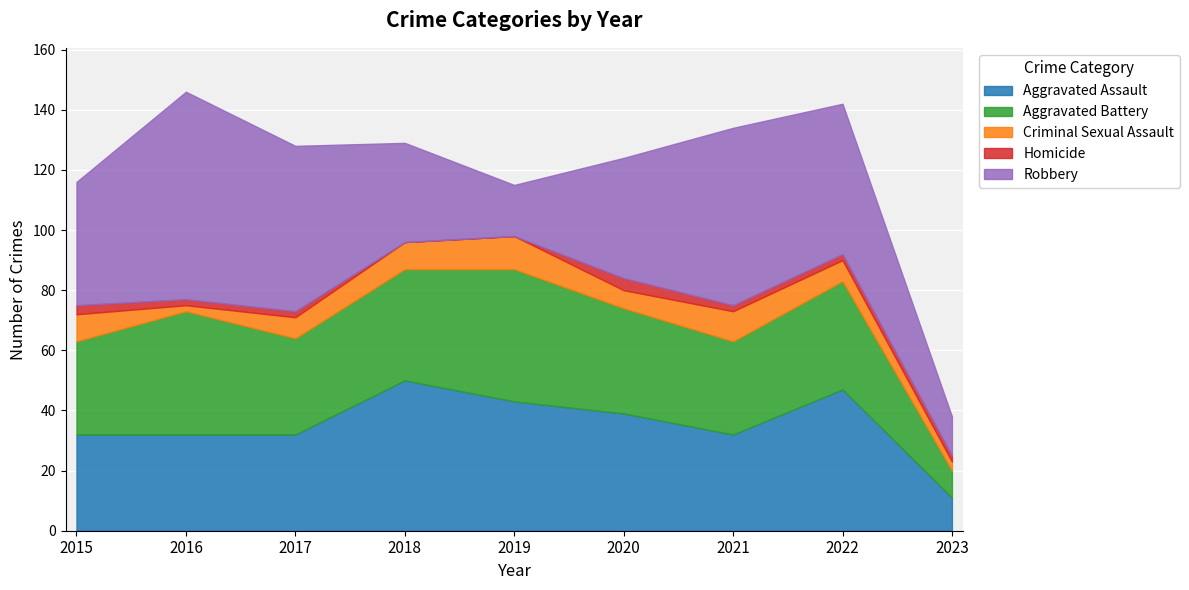

Which series has the largest range (max minus min)?

Robbery